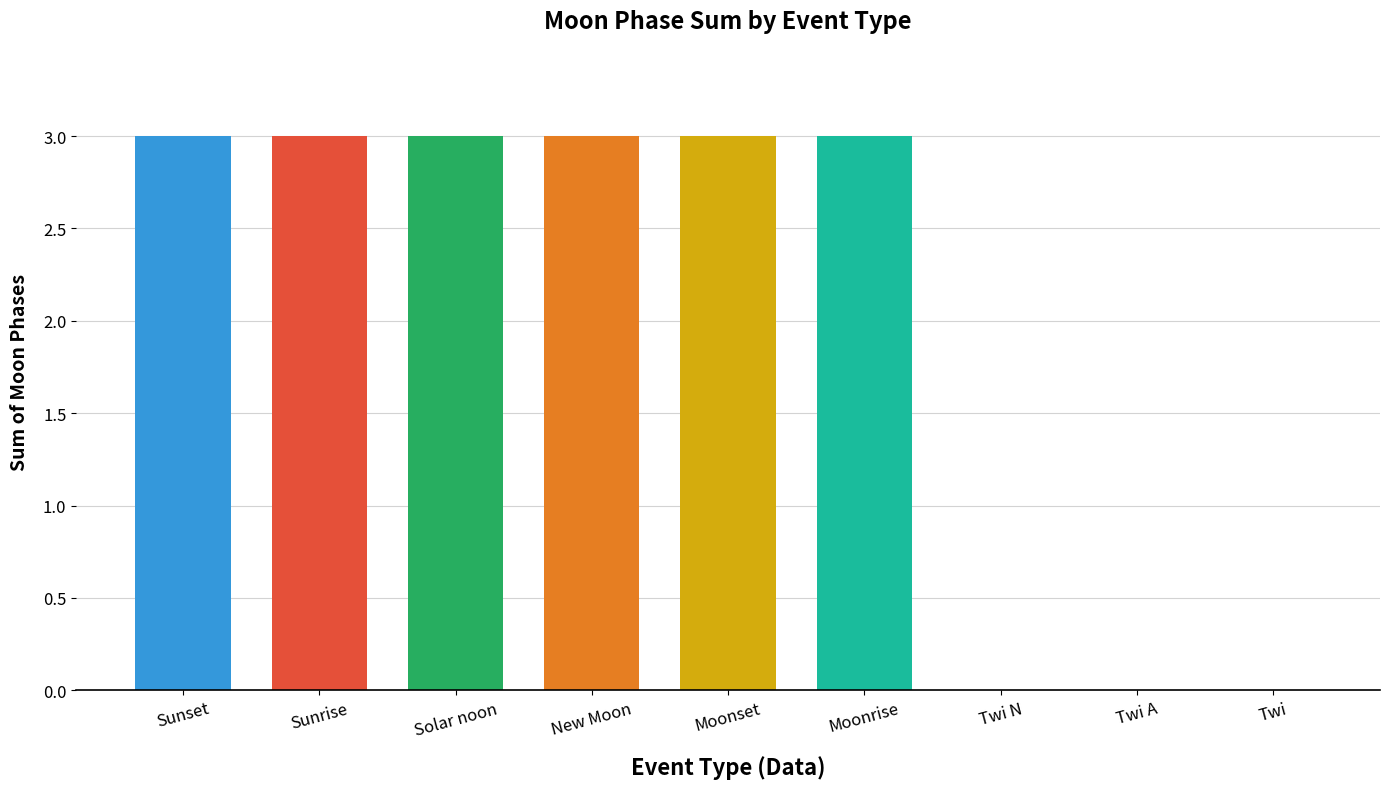

Reading left to right, transcribe all the data shown in this chart.

Sunset=3	Sunrise=3	Solar noon=3	New Moon=3	Moonset=3	Moonrise=3	Twi N=0	Twi A=0	Twi=0